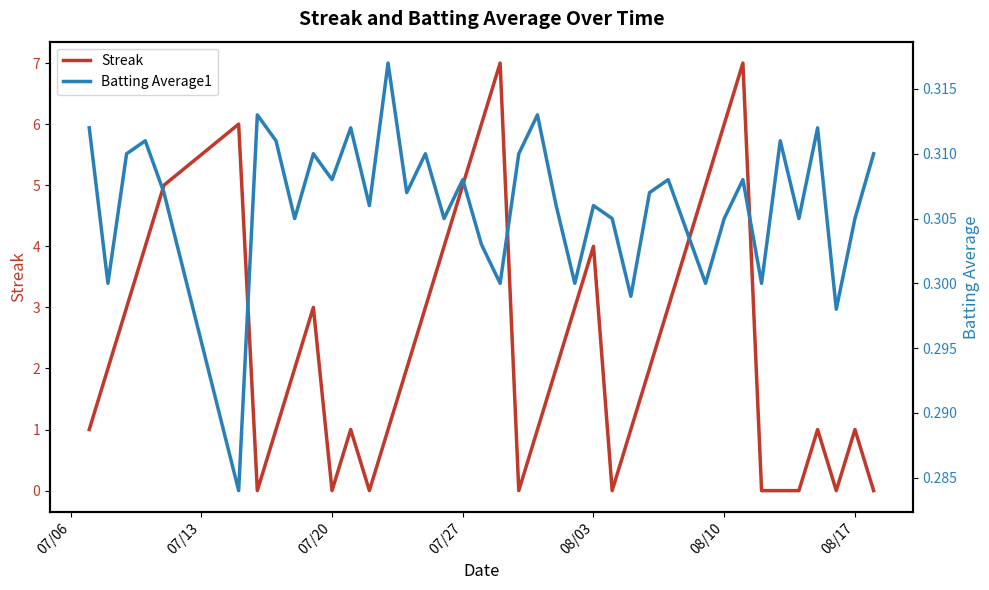

How many lines are shown in the chart?

2